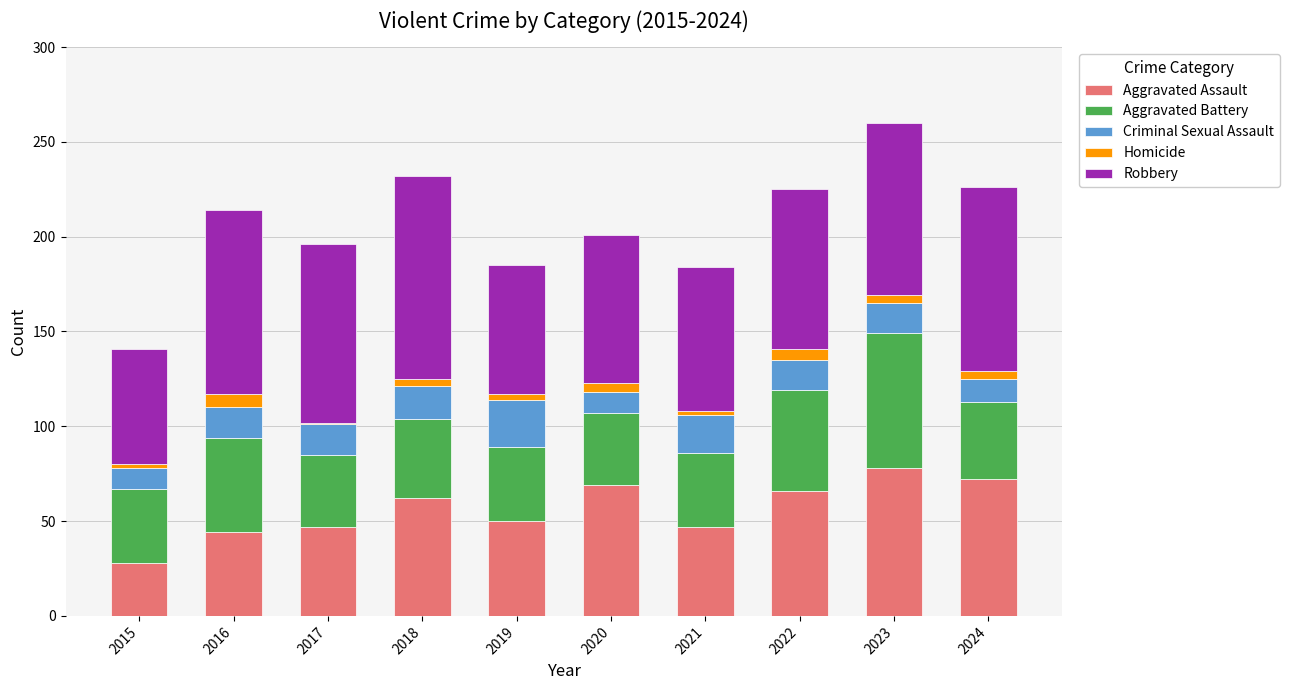

At which label does Aggravated Assault reach its minimum?

2015